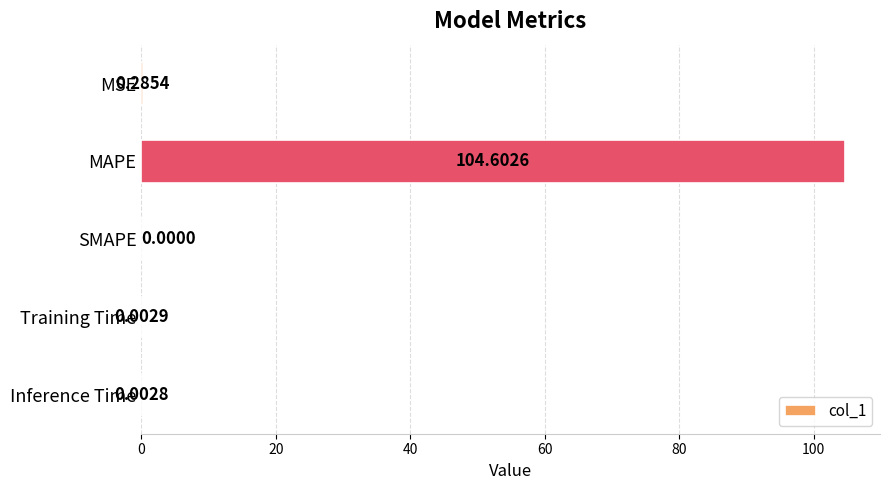

Does the chart contain stacked bars?

No